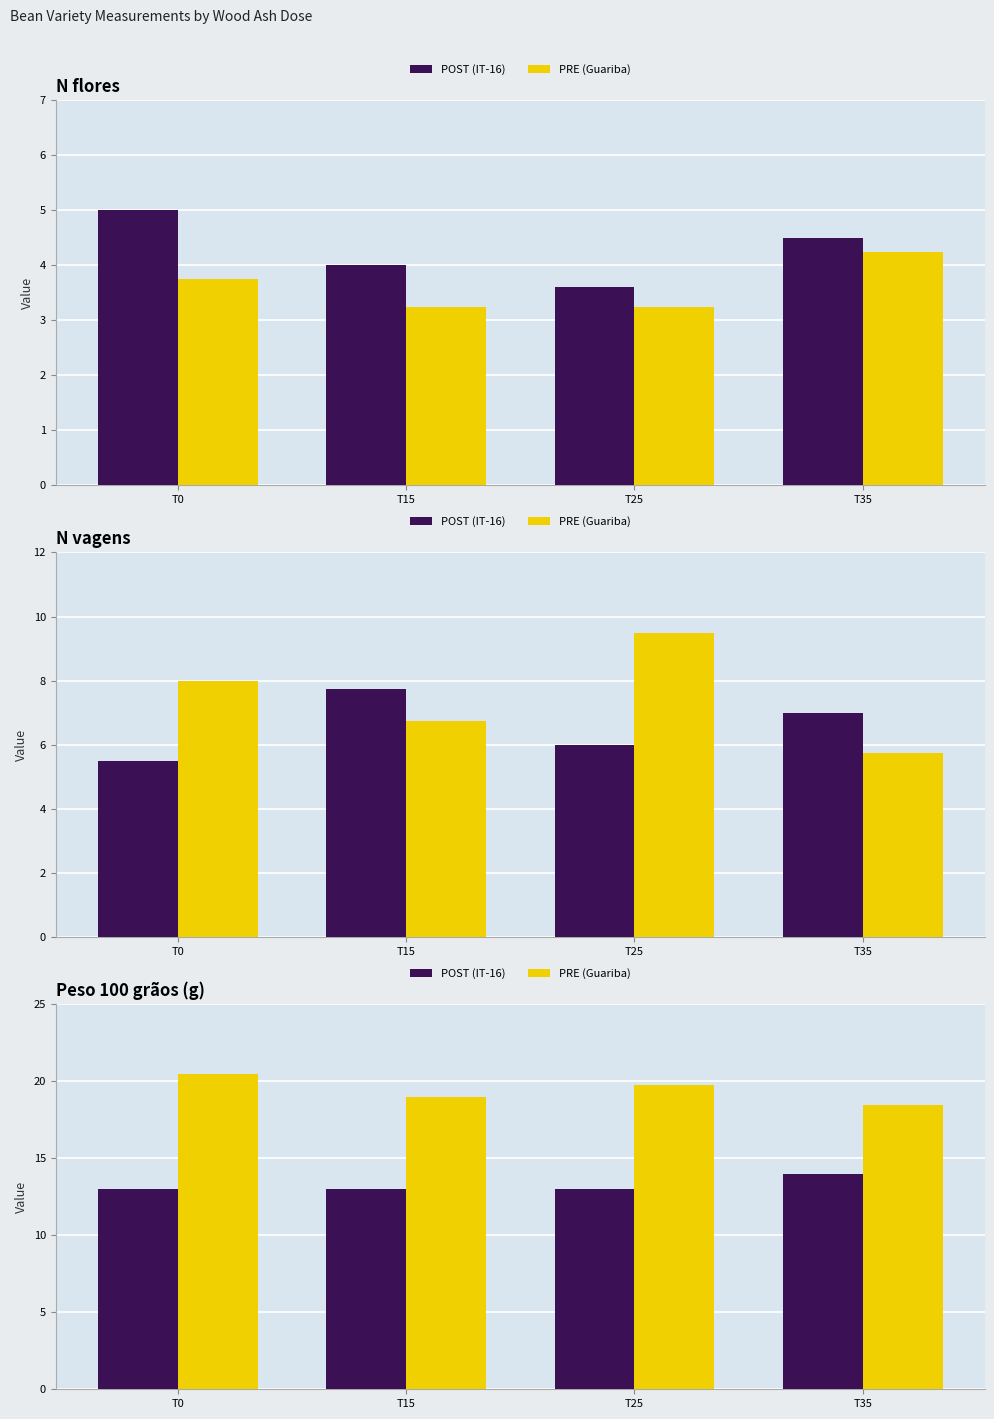

Is the value of PRE (Guariba) at T25 greater than the value of POST (IT-16) at T15?

Yes